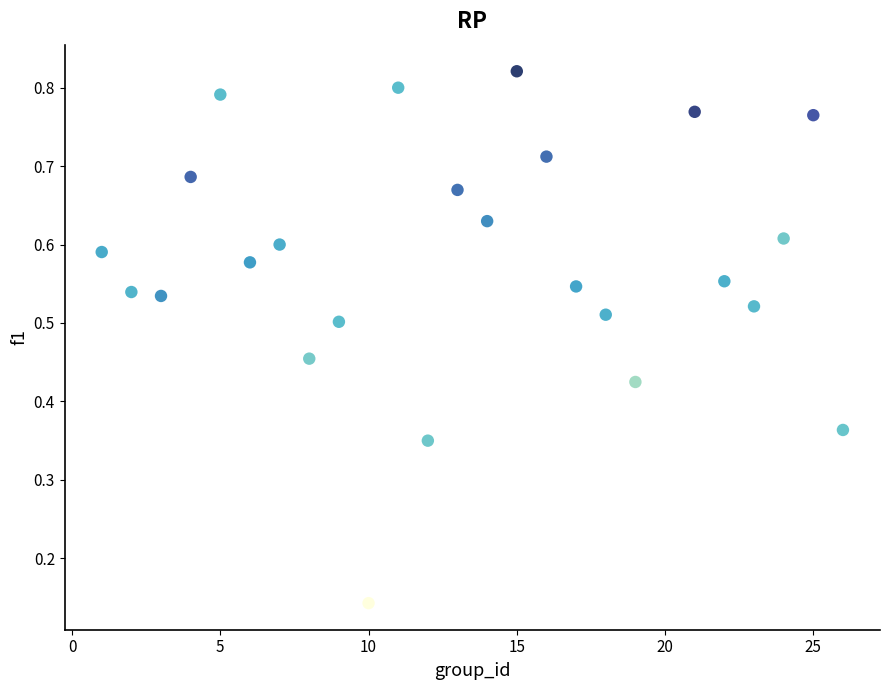

What is the range of X values (max minus min)?

25.0